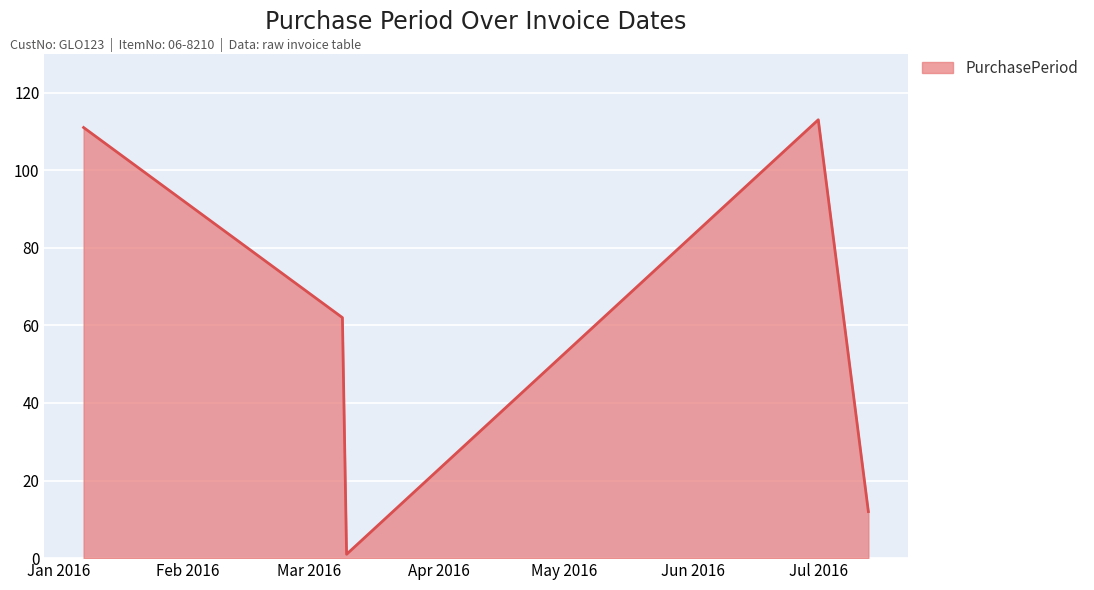

What is the greatest value displayed?

113